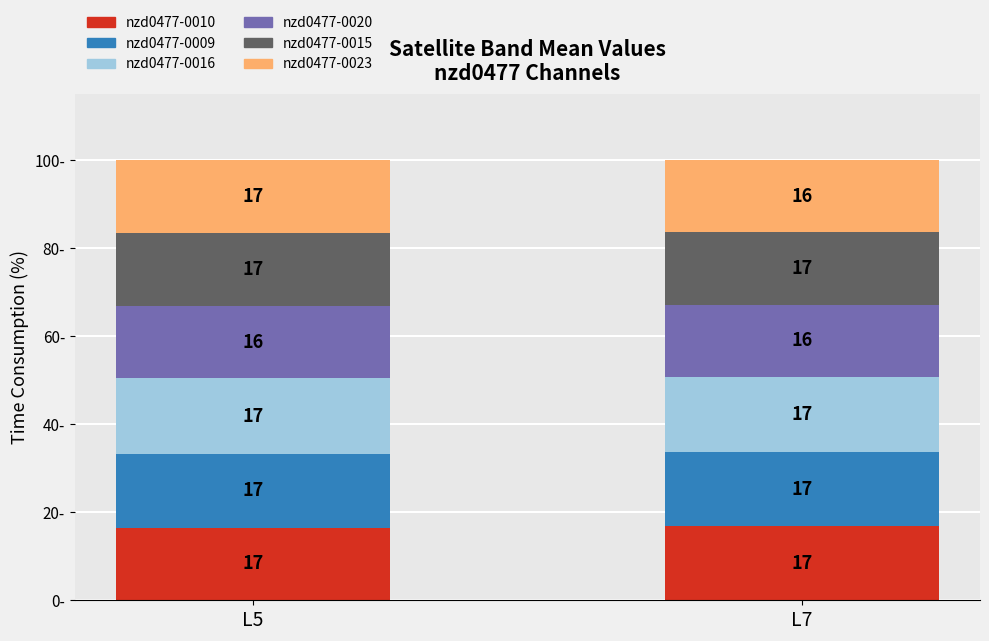

What is the approximate value of nzd0477-0010 at L5?

16.5